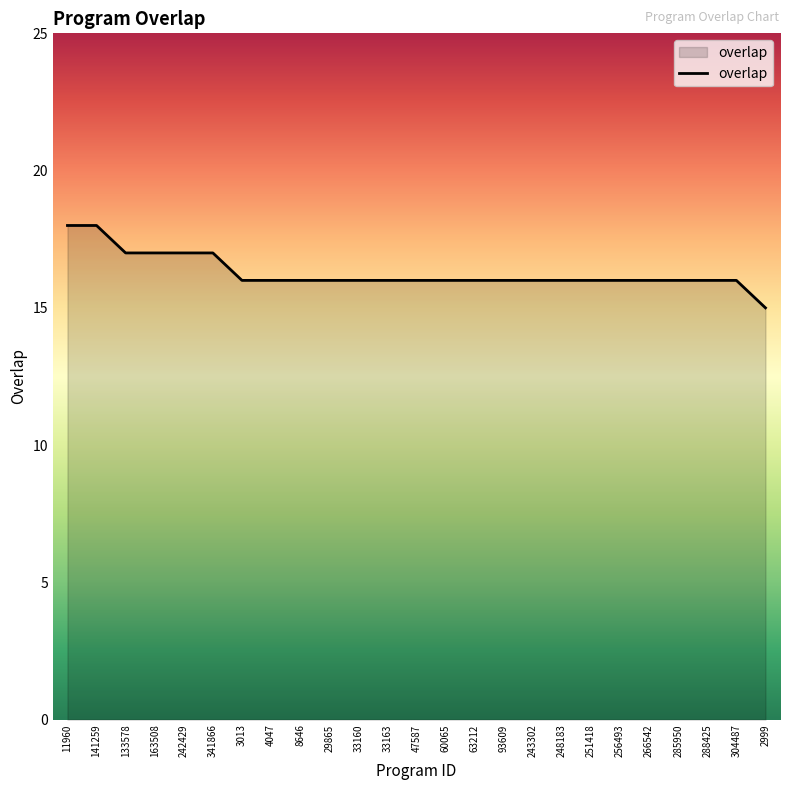

Count the number of data series in this chart.

1